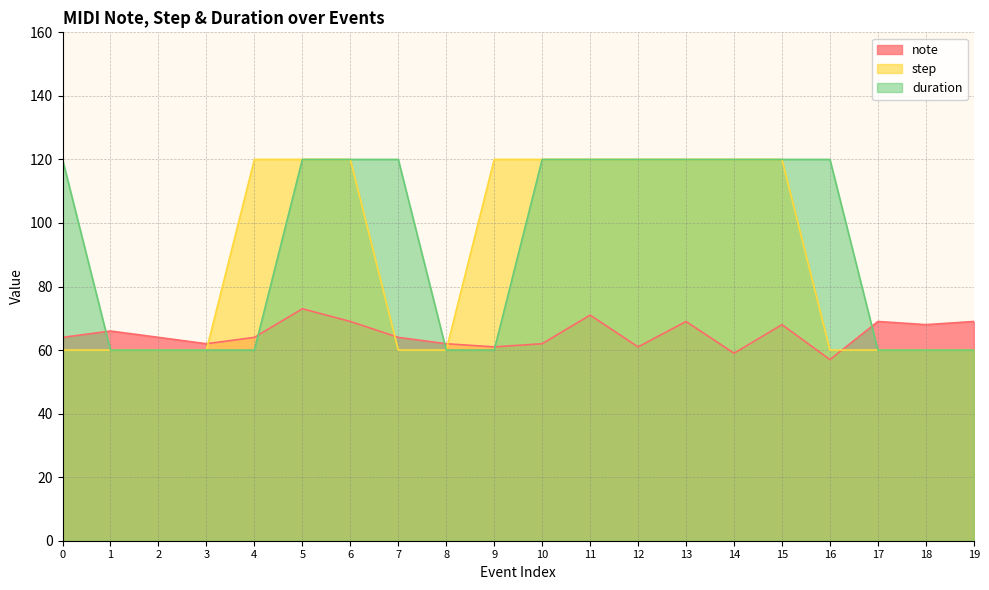

How many categories are shown in the chart?

20